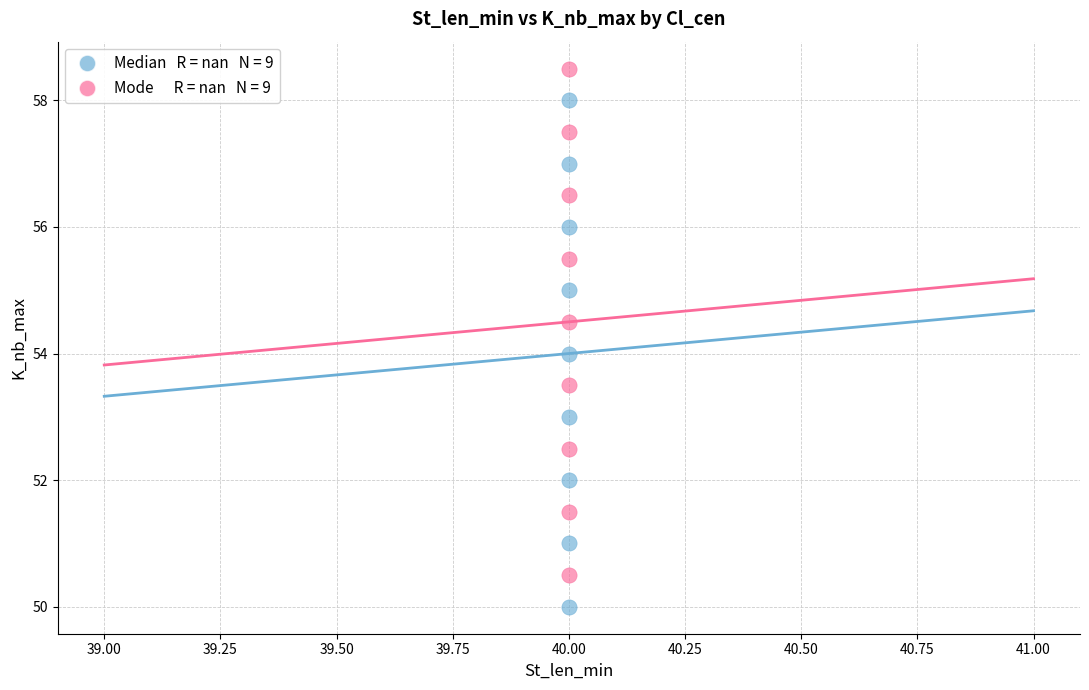

Across all data points, what is the range of Y values (max minus min)?

8.5